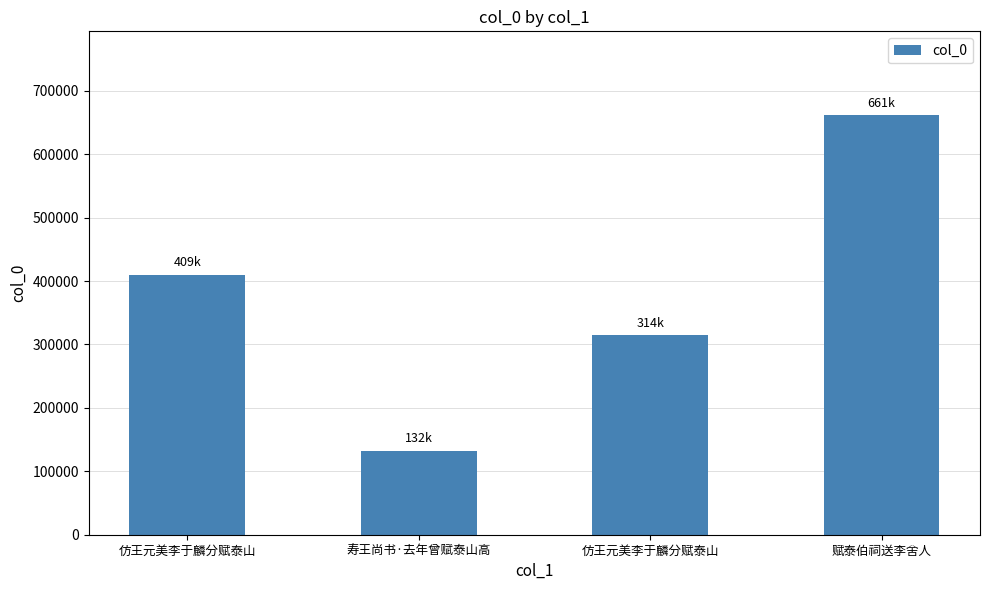

What is the change in value from 寿王尚书·去年曾赋泰山高 to 赋泰伯祠送李舍人?

+529215